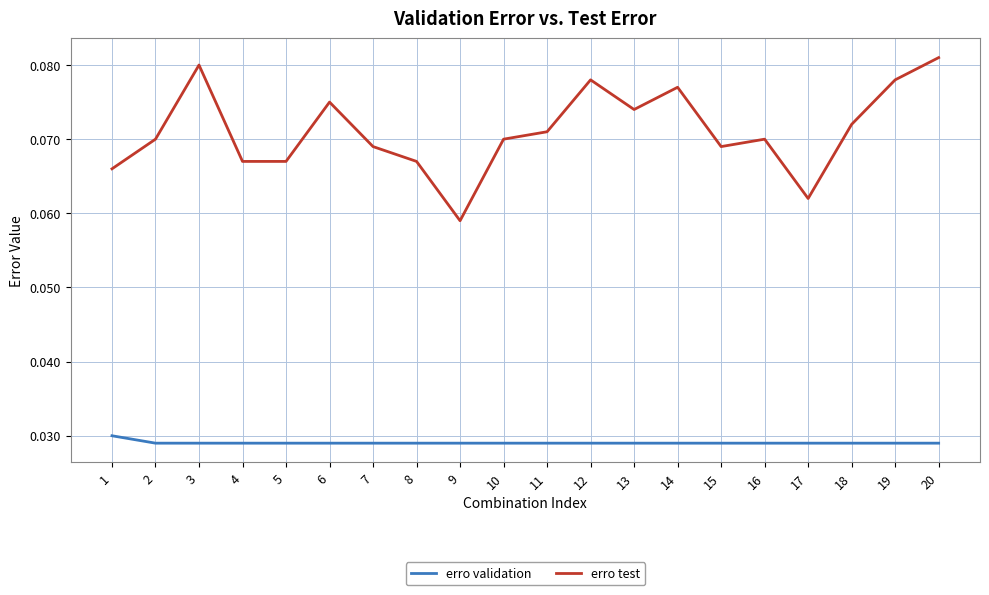

How many distinct data groups are displayed?

2